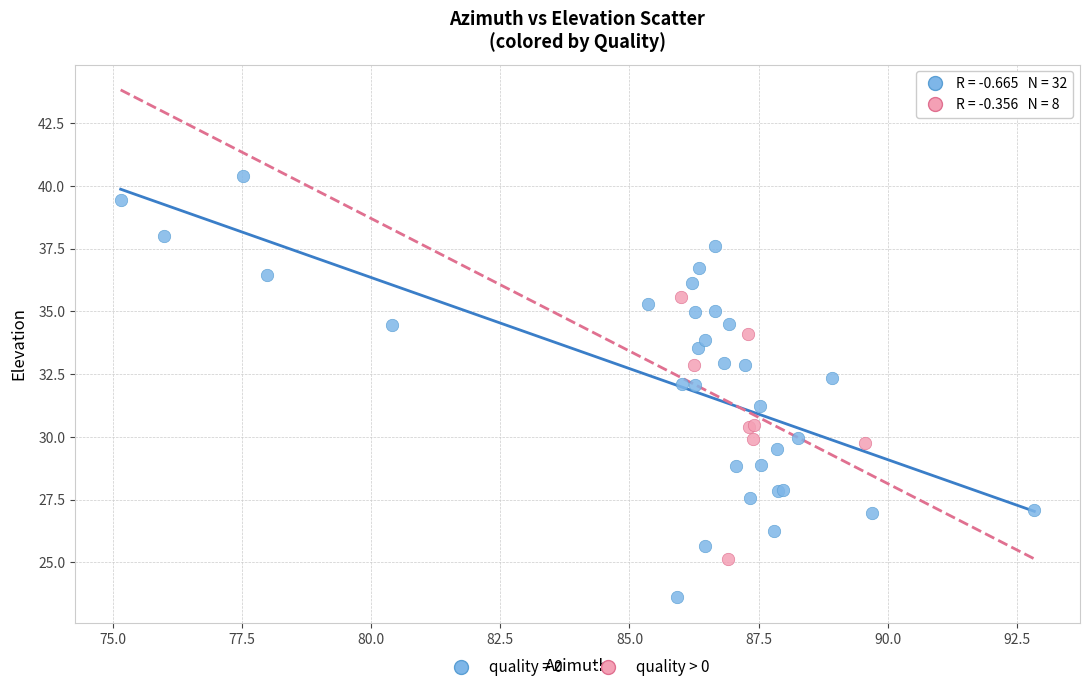

Which series reaches the maximum Y coordinate?

quality = 0